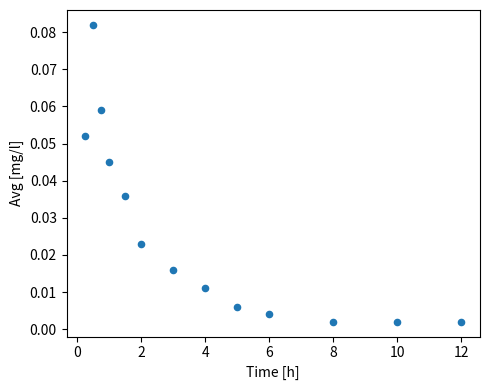

What is the range of X values (max minus min)?

11.8